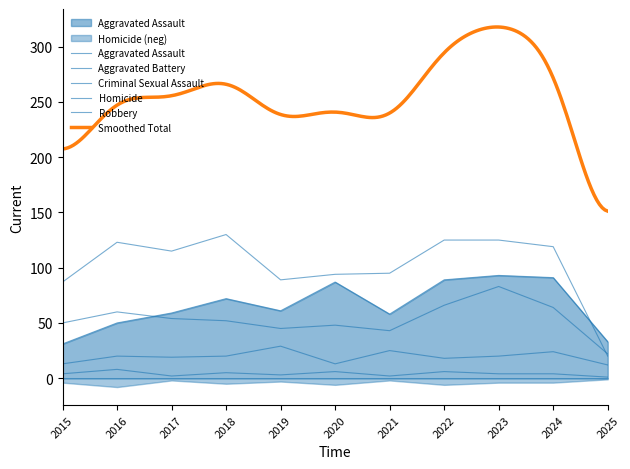

True or false: Homicide has more than 1 interior local peaks.

True